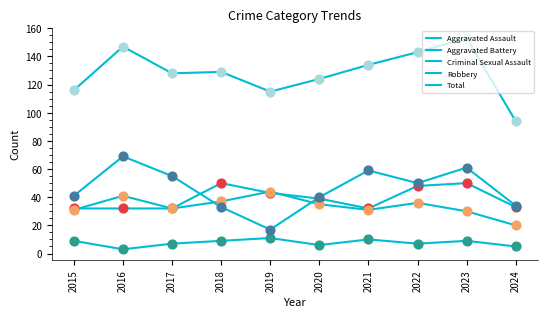

Does the chart have visible grid lines?

No